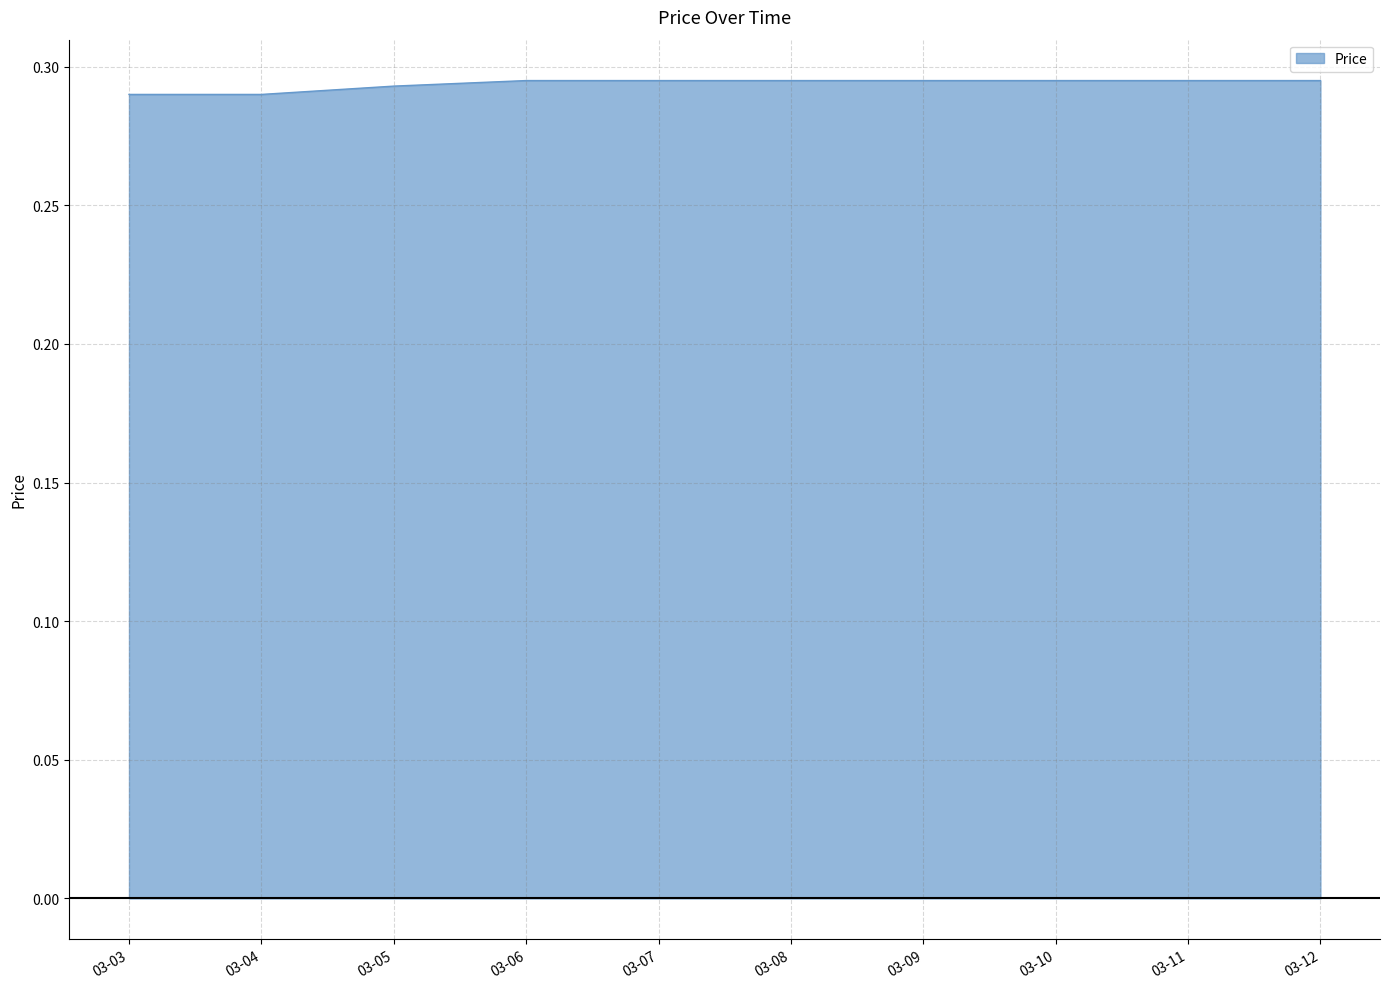

Is it true that the value at 03-11 is 0.1?

False